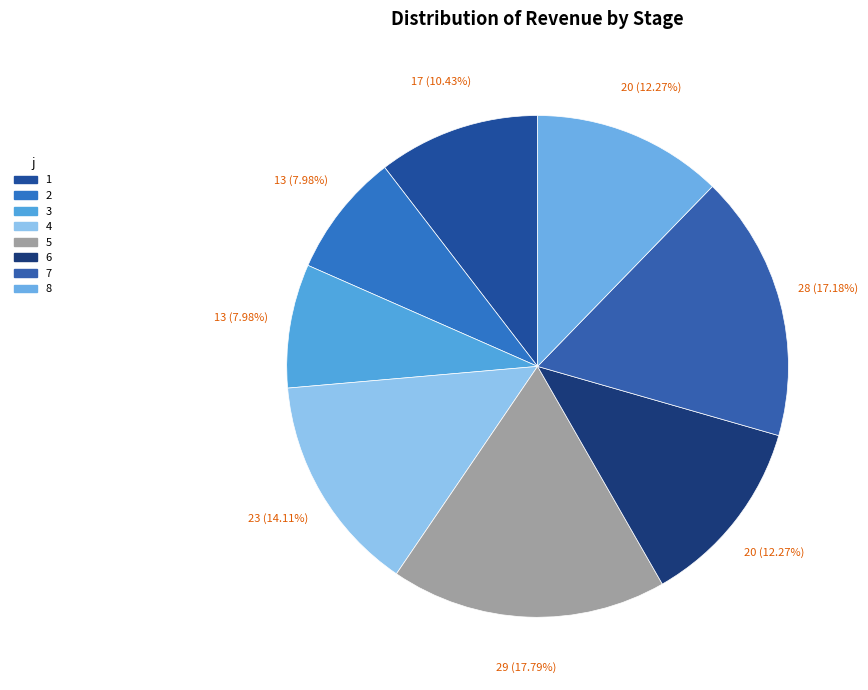

To the nearest percent, what portion does 3 represent?

8%